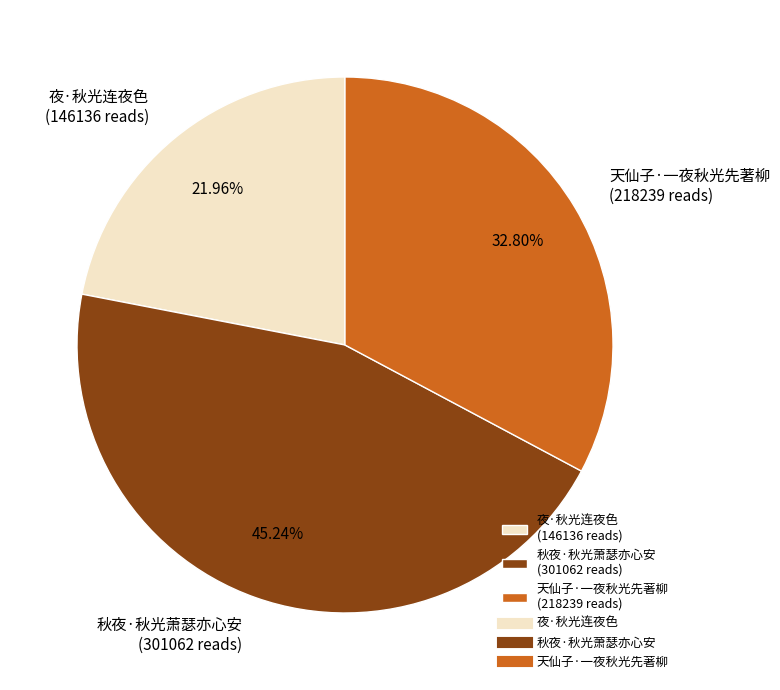

Does 天仙子·一夜秋光先著柳 account for over 50% of the chart?

No